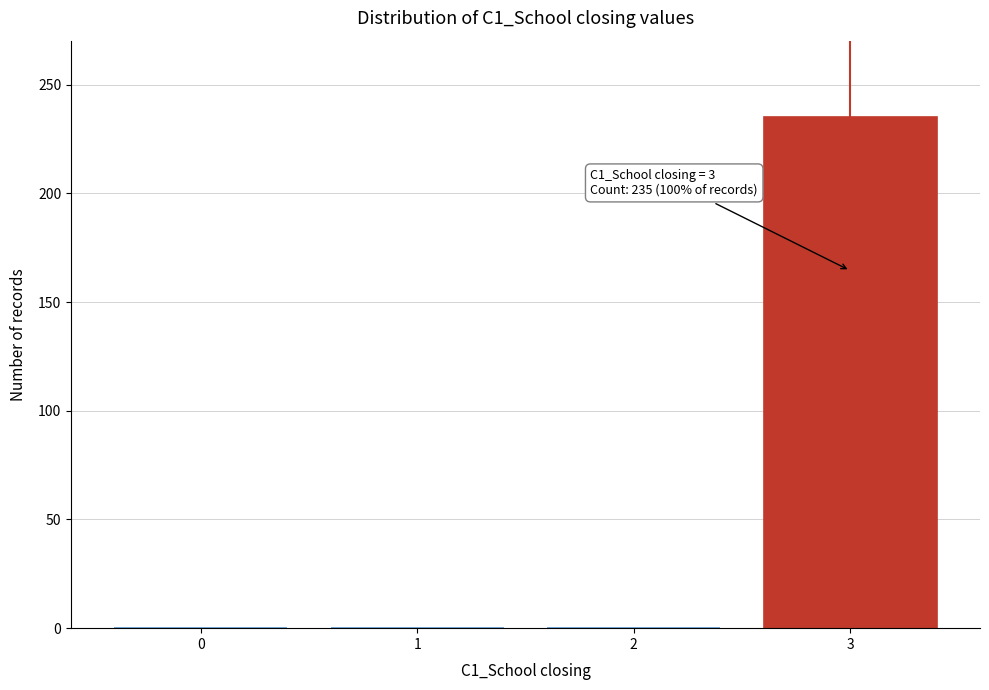

Reading right to left, extract all data points from this chart.

3=235	2=0	1=0	0=0